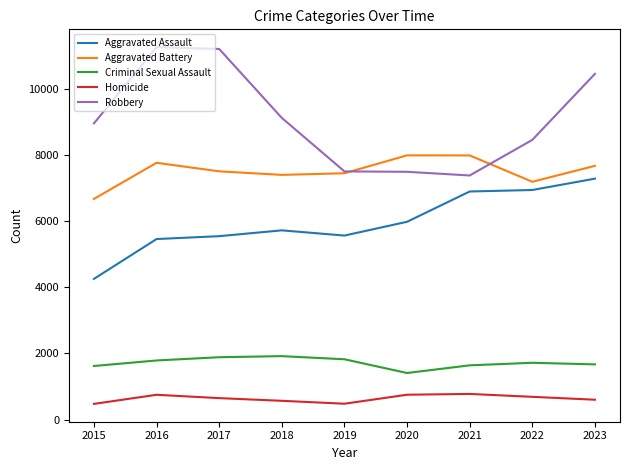

What is the average value of the Criminal Sexual Assault series?

1717